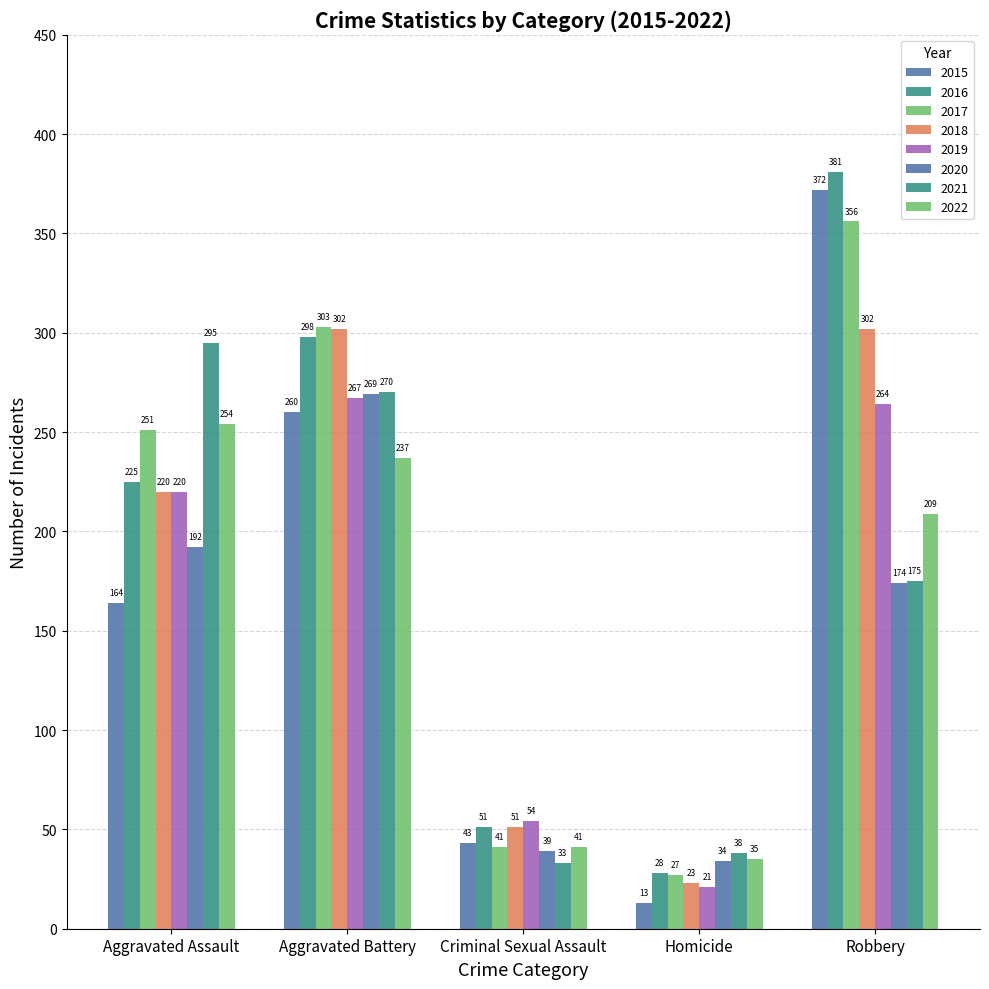

Reading right to left, what are all the values shown in this chart?

Aggravated Assault: 2022=254	2021=295	2020=192	2019=220	2018=220	2017=251	2016=225	2015=164
Aggravated Battery: 2022=237	2021=270	2020=269	2019=267	2018=302	2017=303	2016=298	2015=260
Criminal Sexual Assault: 2022=41	2021=33	2020=39	2019=54	2018=51	2017=41	2016=51	2015=43
Homicide: 2022=35	2021=38	2020=34	2019=21	2018=23	2017=27	2016=28	2015=13
Robbery: 2022=209	2021=175	2020=174	2019=264	2018=302	2017=356	2016=381	2015=372